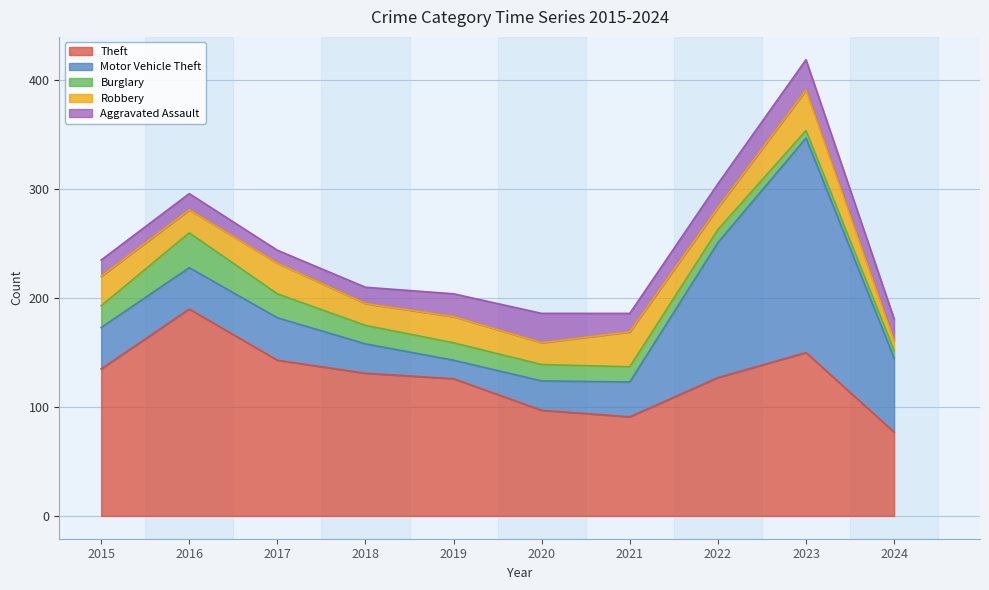

Reading left to right, extract all data points from this chart.

Theft: 2015=135	2016=190	2017=143	2018=131	2019=126	2020=97	2021=91	2022=127	2023=150	2024=77
Motor Vehicle Theft: 2015=38	2016=38	2017=39	2018=27	2019=17	2020=27	2021=32	2022=124	2023=197	2024=68
Burglary: 2015=20	2016=32	2017=22	2018=17	2019=16	2020=15	2021=14	2022=12	2023=7	2024=7
Robbery: 2015=27	2016=21	2017=28	2018=20	2019=24	2020=20	2021=32	2022=20	2023=37	2024=9
Aggravated Assault: 2015=15	2016=15	2017=12	2018=15	2019=21	2020=27	2021=17	2022=22	2023=28	2024=20